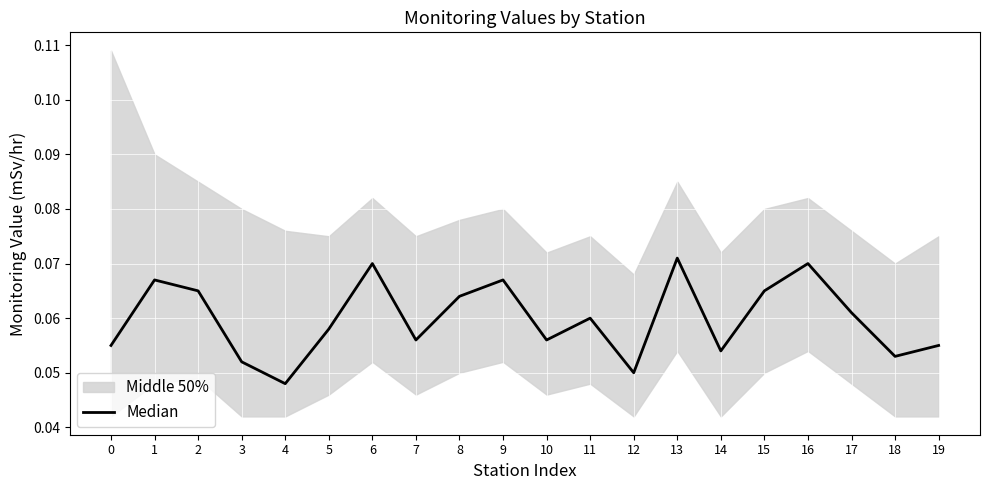

How many lines are shown in the chart?

1